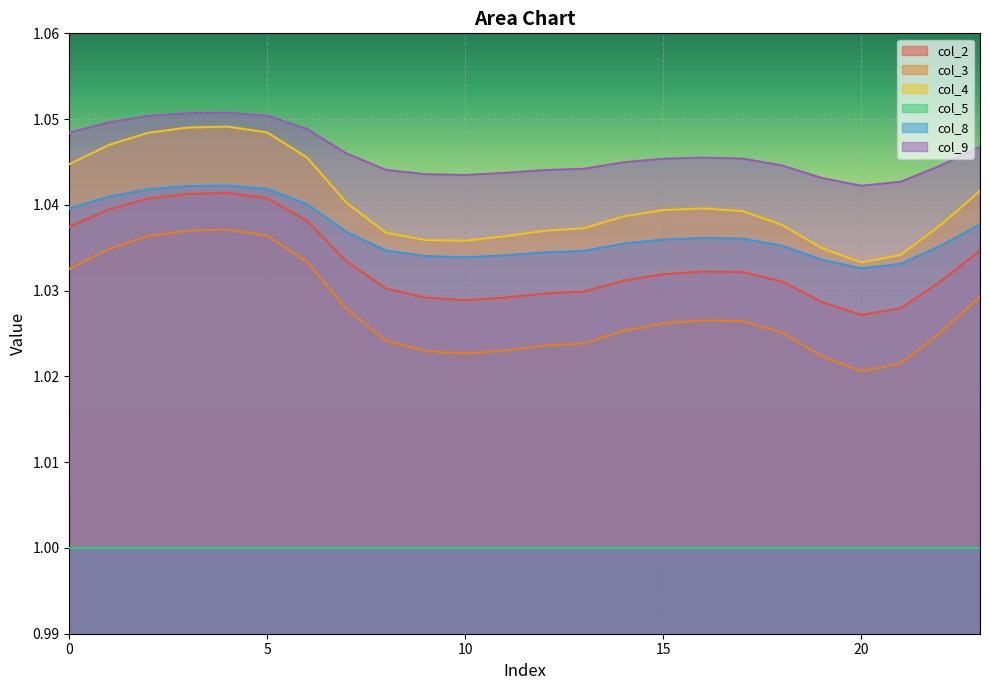

In col_3, how many points are lower than both neighbors (excluding endpoints)?

2